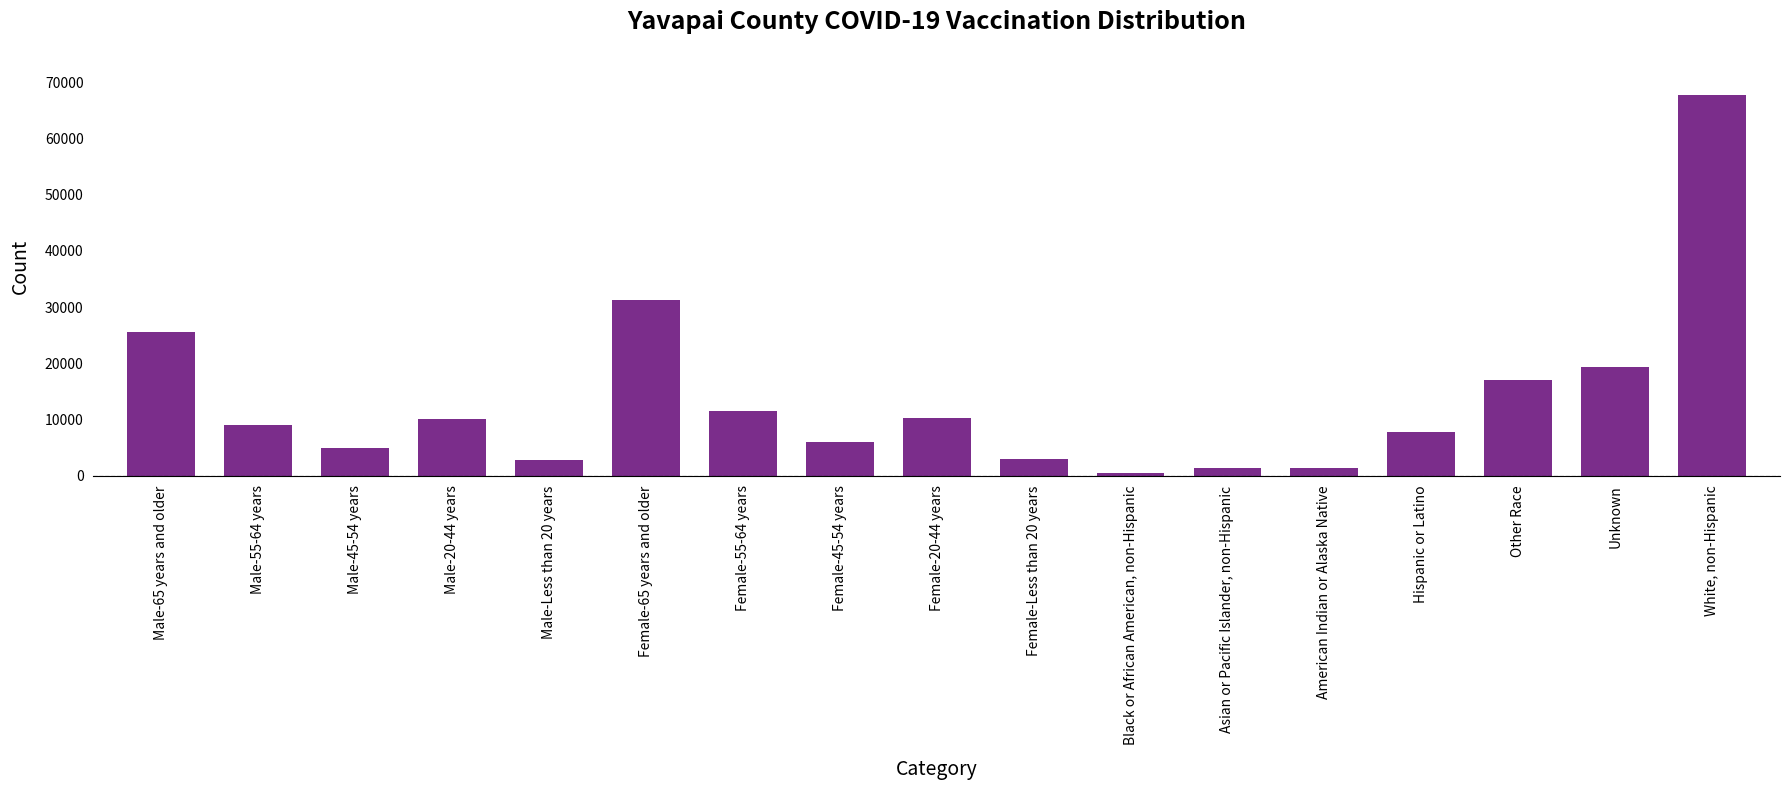

Are the bars grouped side by side (vs. stacked)?

No